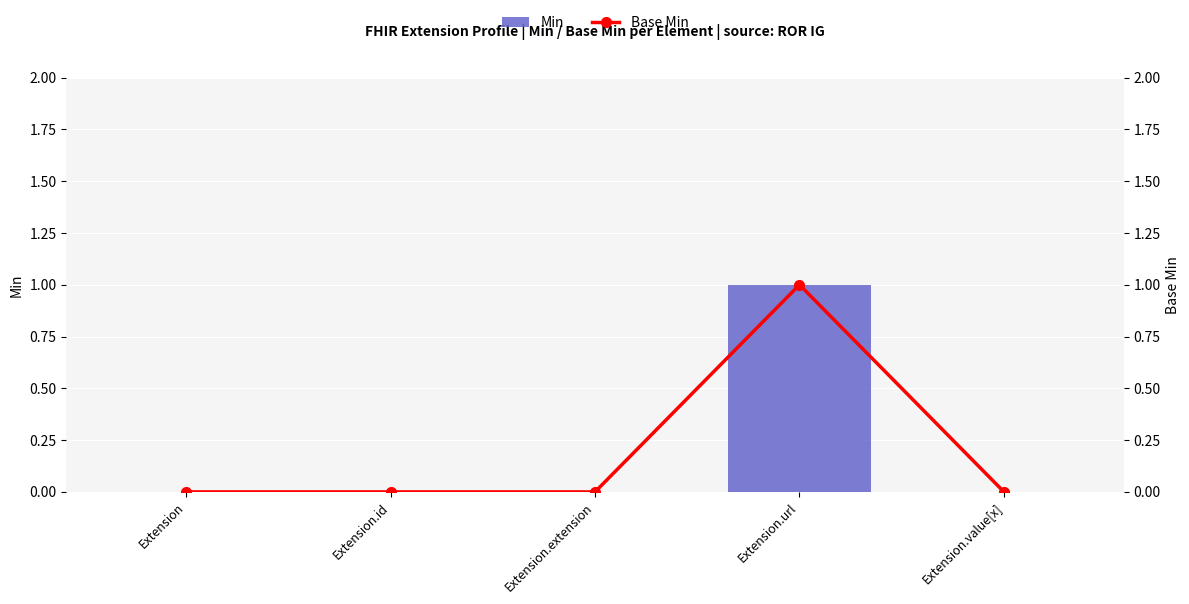

What position from the right is Extension?

5